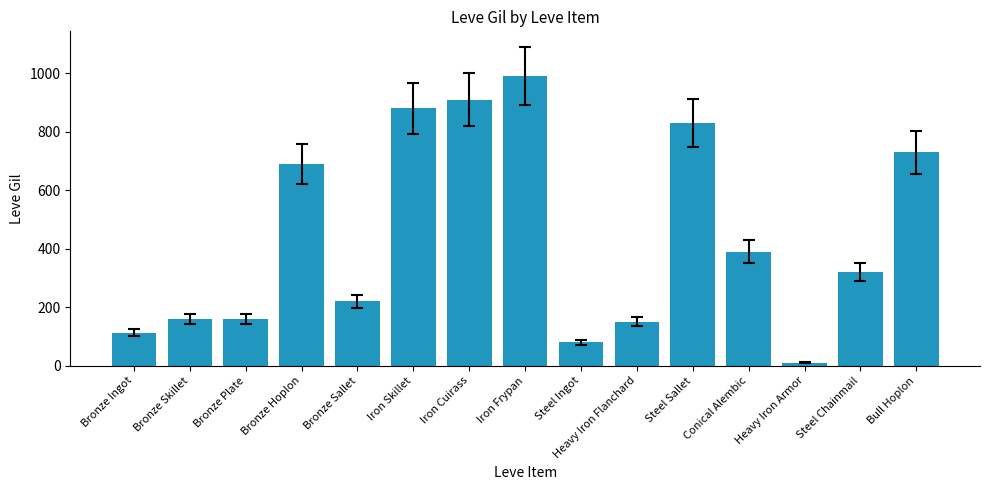

Does the chart contain any negative values?

No